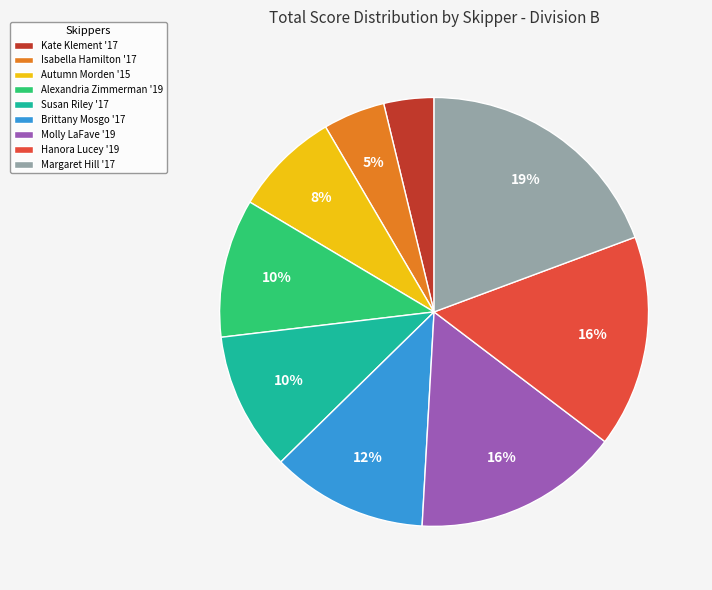

Which has a higher value, Brittany Mosgo '17 or Molly LaFave '19?

Molly LaFave '19